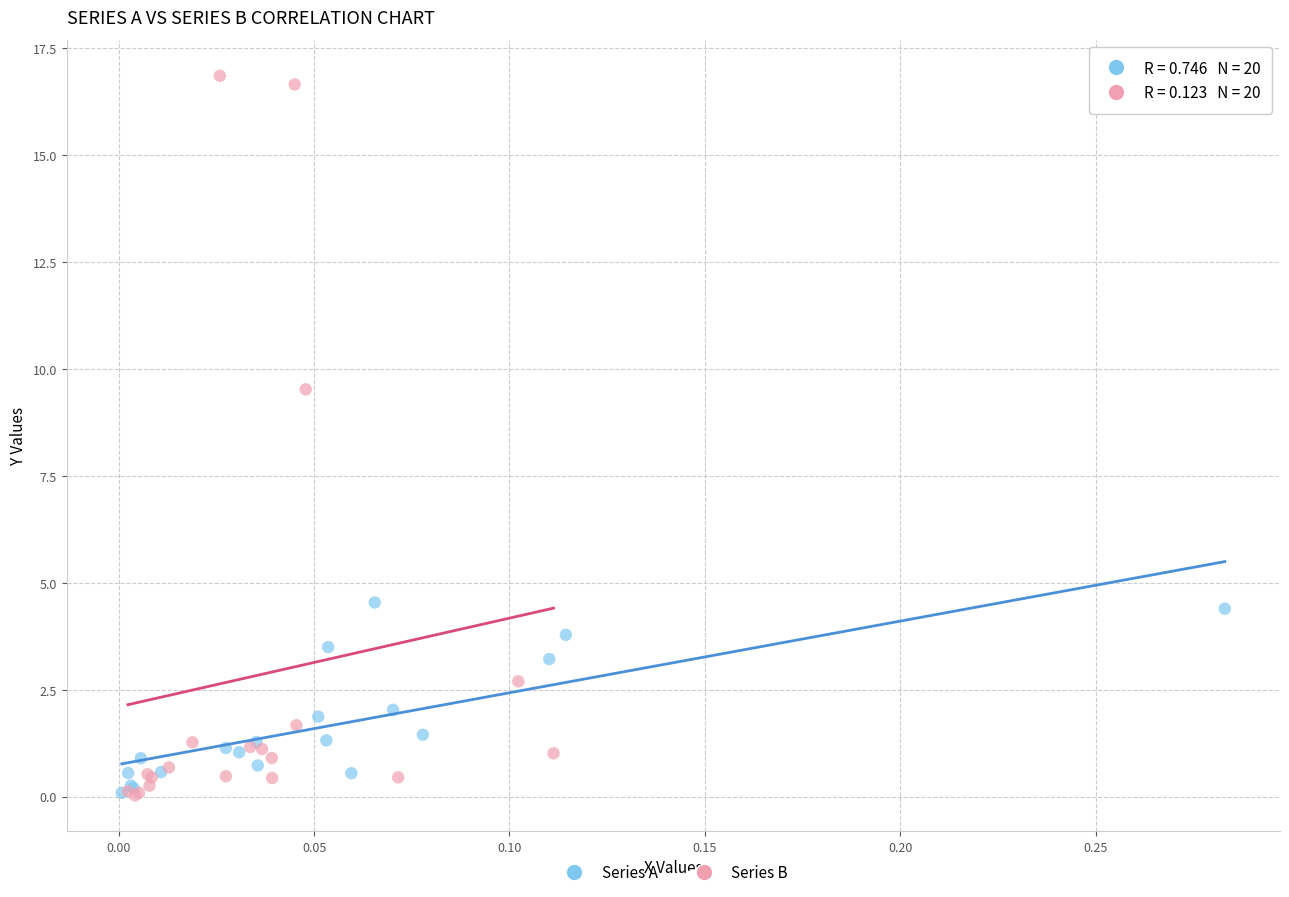

Which series has the largest Y range (max minus min)?

Series B